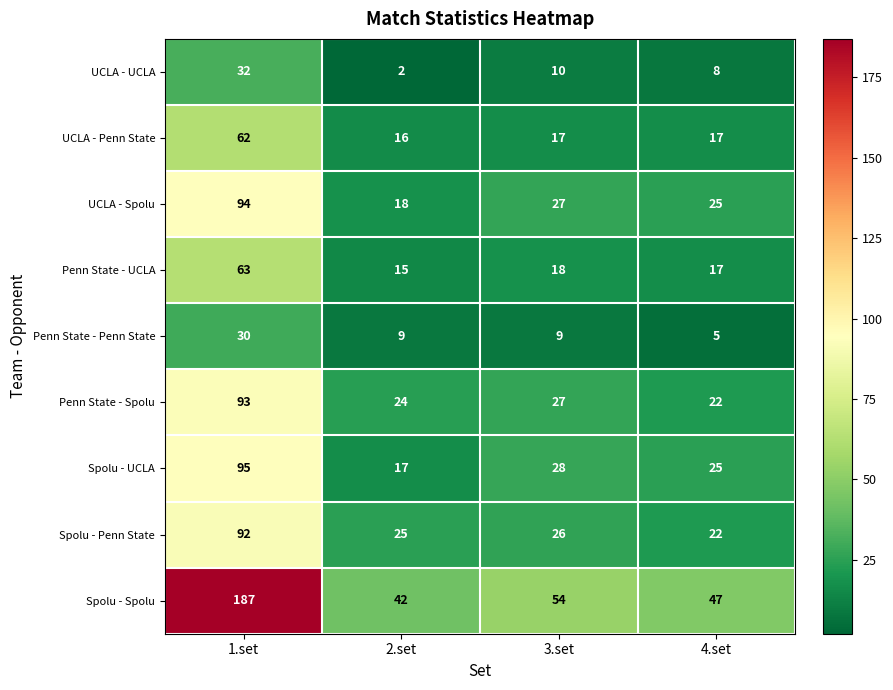

At which category does the chart reach its peak across all series?

1.set